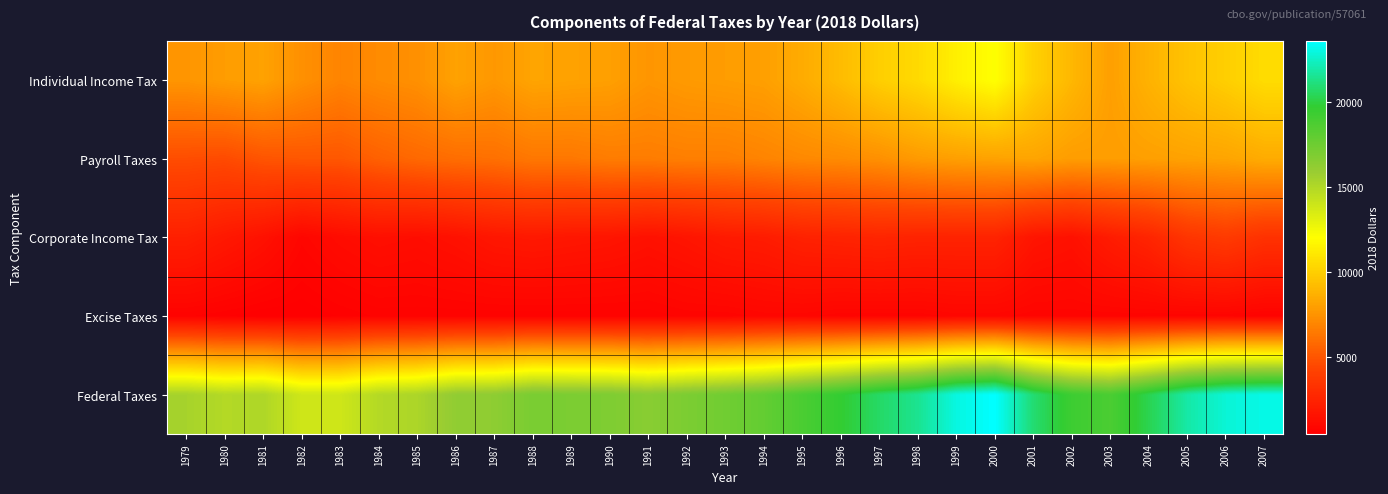

How many series are shown in this chart?

5